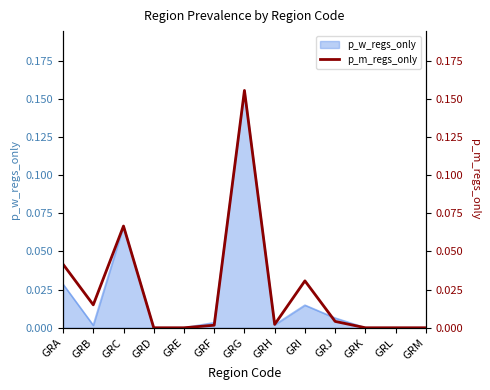

What is the difference between the second highest and second lowest values?

0.1